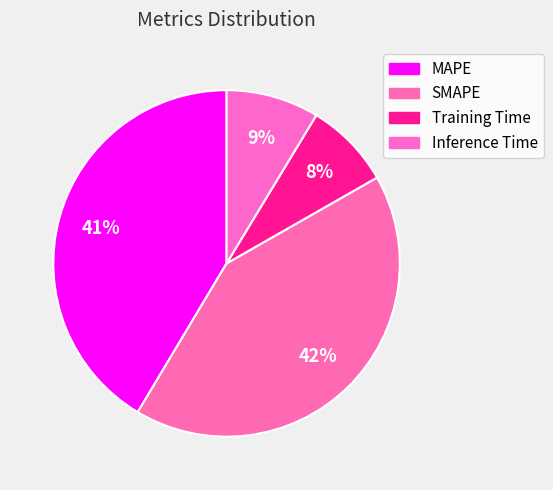

How many segments does this pie chart have?

4